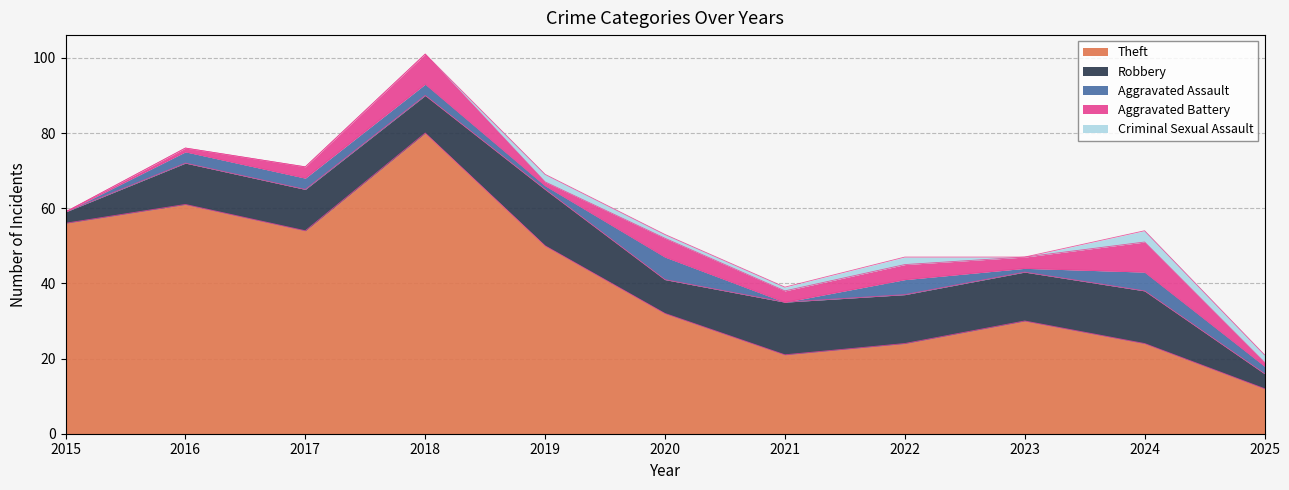

What is the value of the Theft point at the 11th from the left?

12